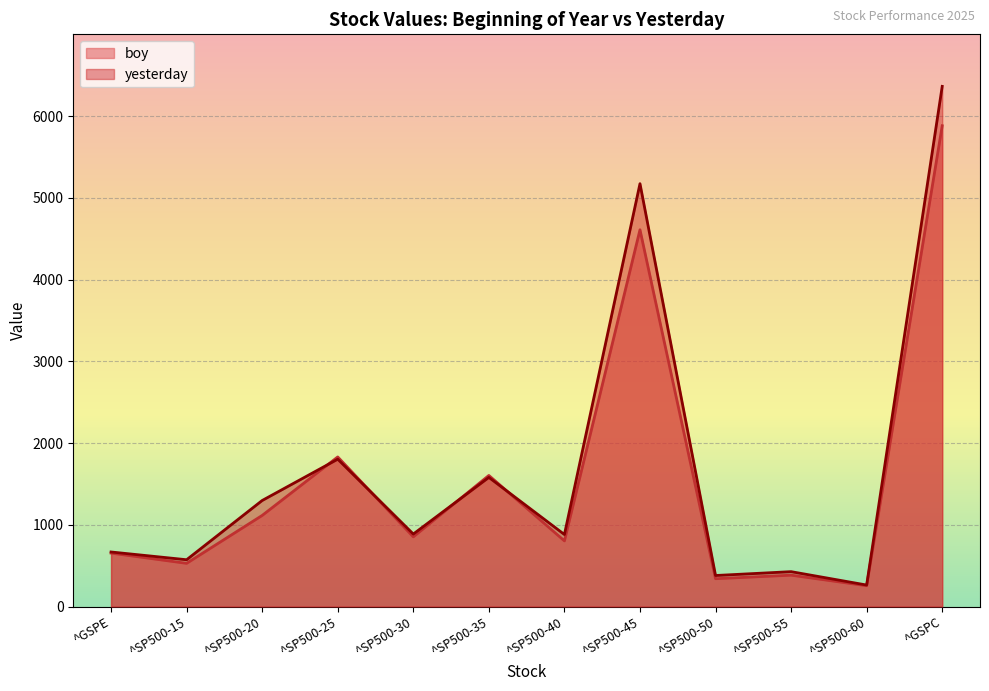

What is the maximum value for yesterday?

6363.4